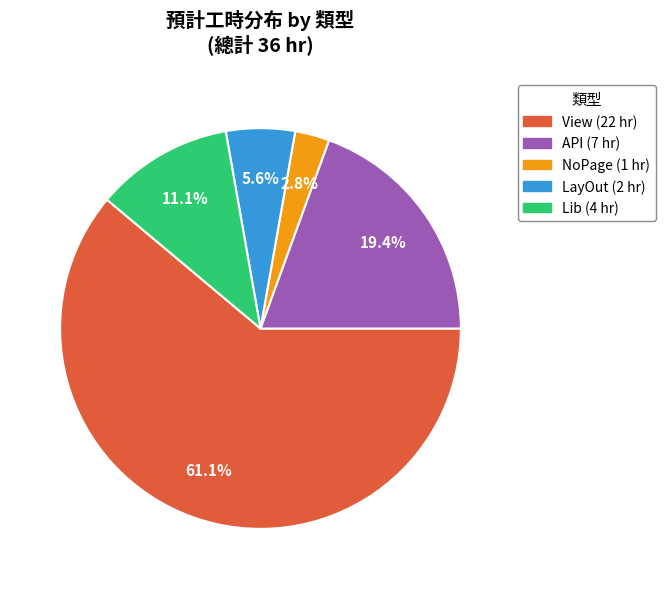

Is there a majority slice in this chart?

Yes